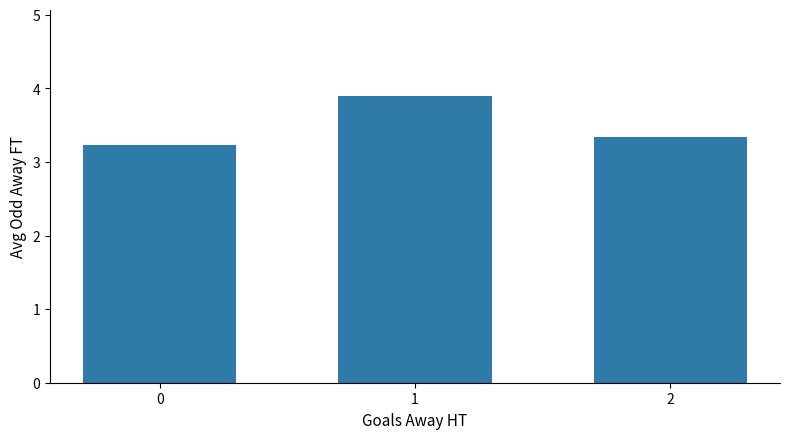

How many series are shown in this chart?

1